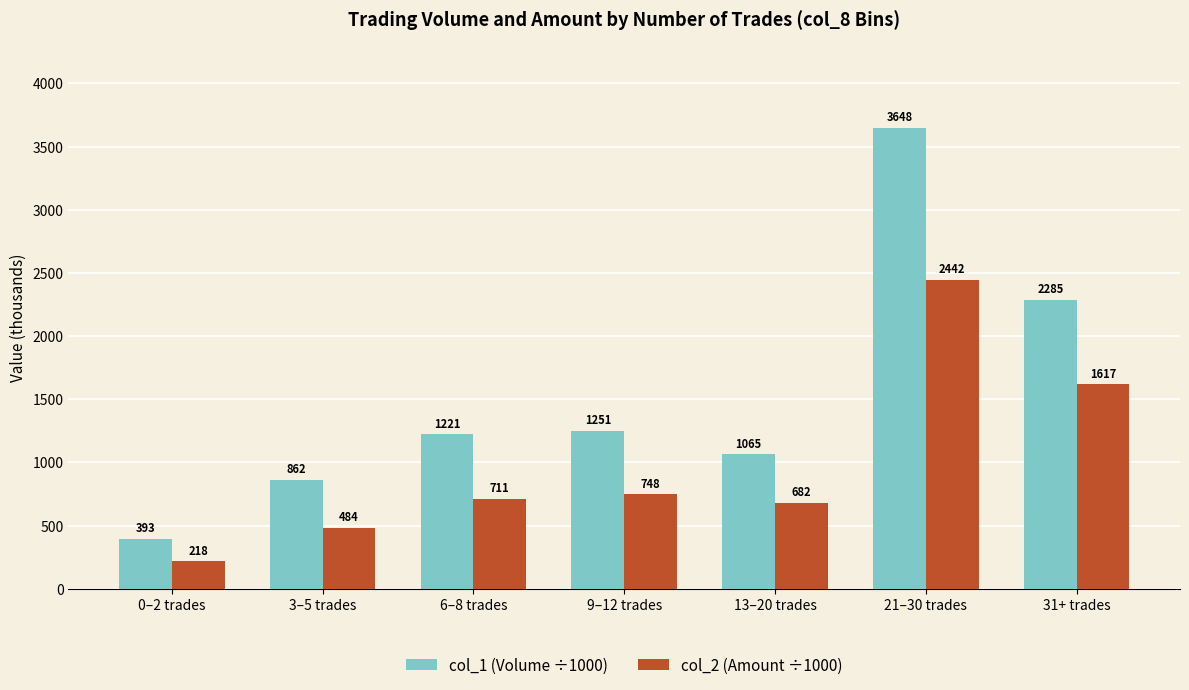

At which category is the sum across all series the highest?

21–30 trades